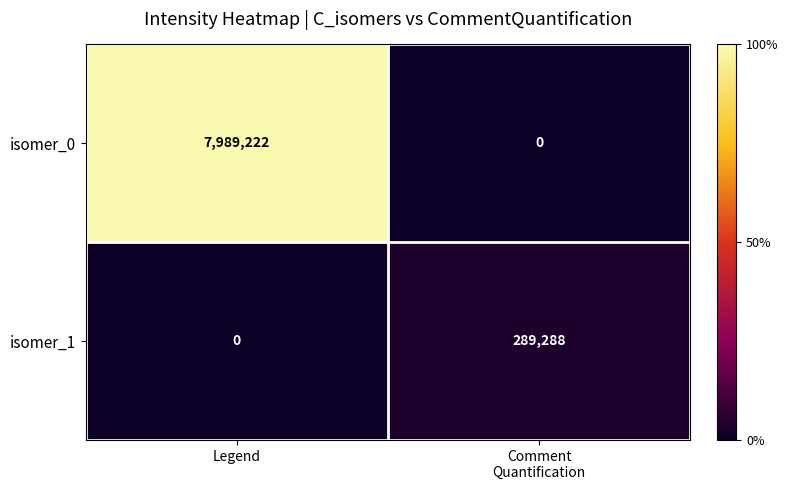

At which category does the chart reach its peak across all series?

Legend